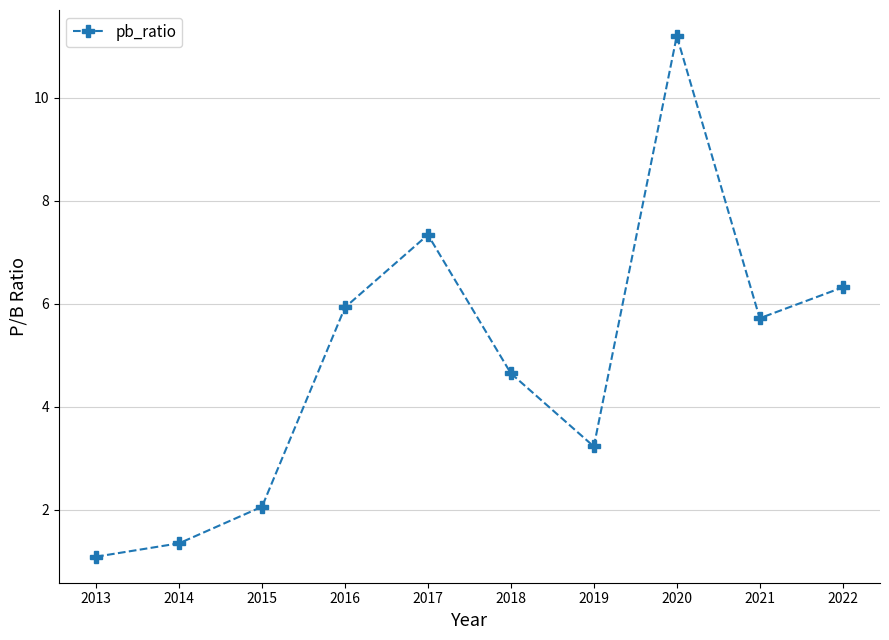

True or false: there are more than 2 points higher than both neighbors.

False